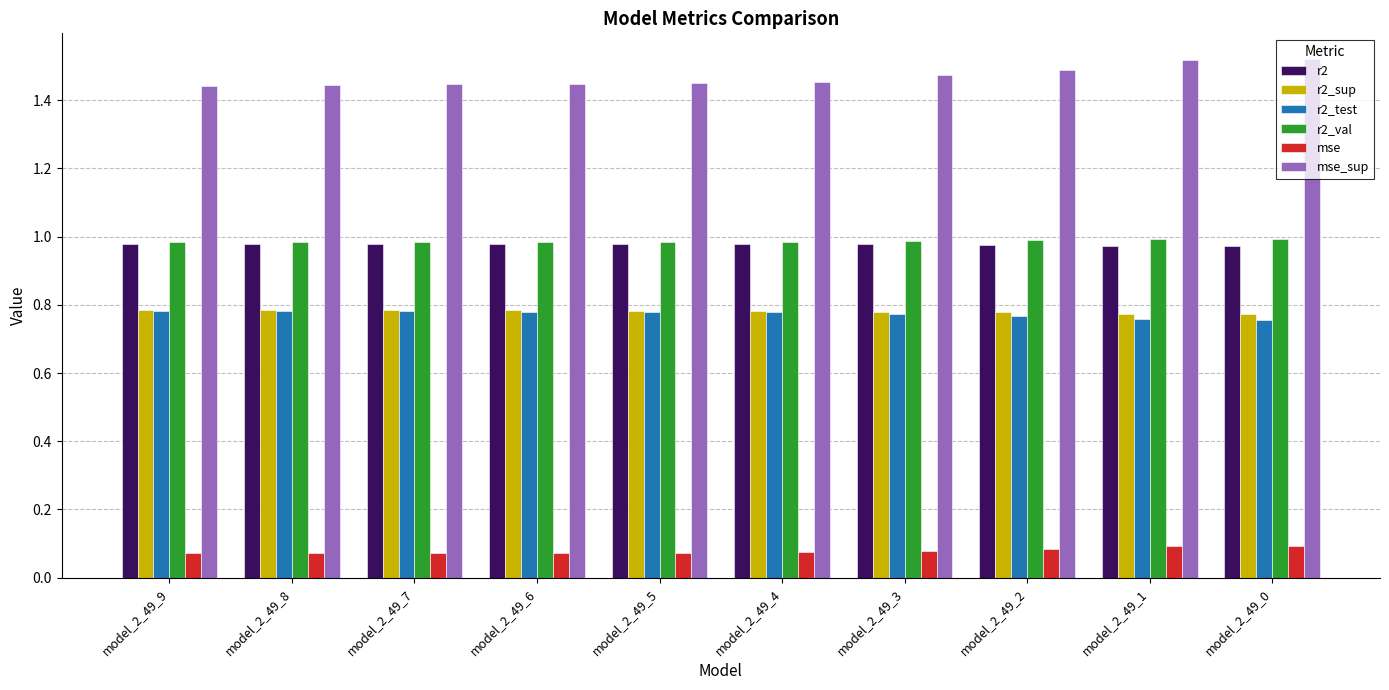

What is the sum of the r2 values at model_2_49_6 and model_2_49_7?

2.0